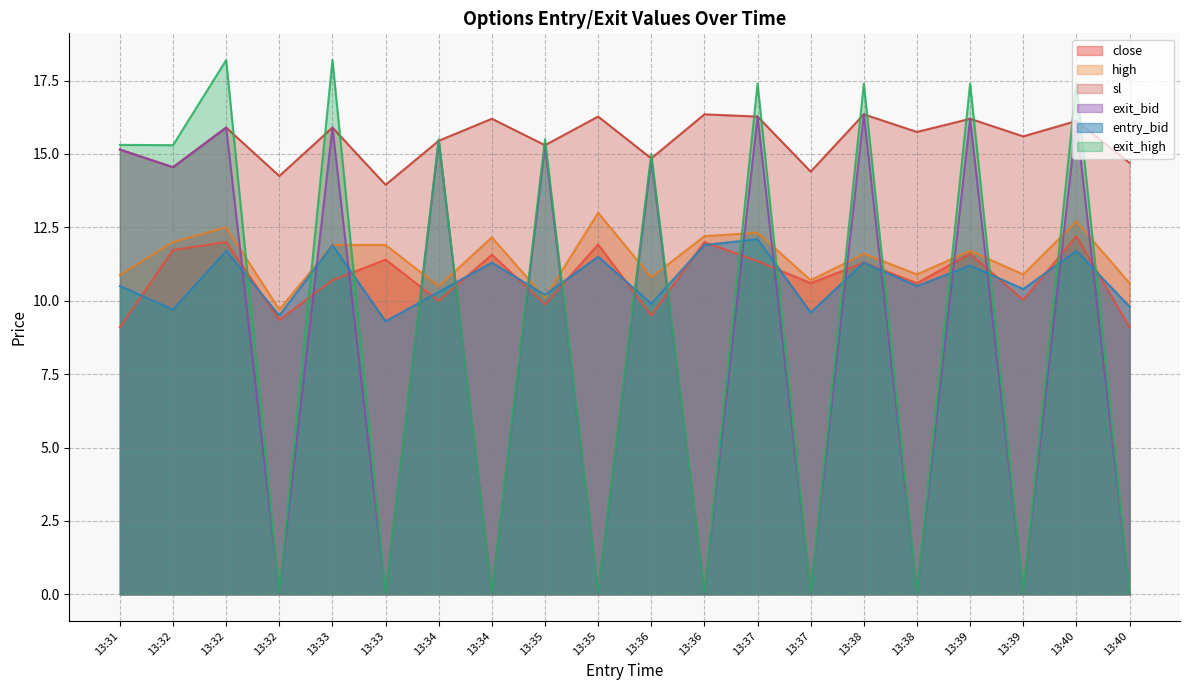

What is the highest value of the high series?

13.0